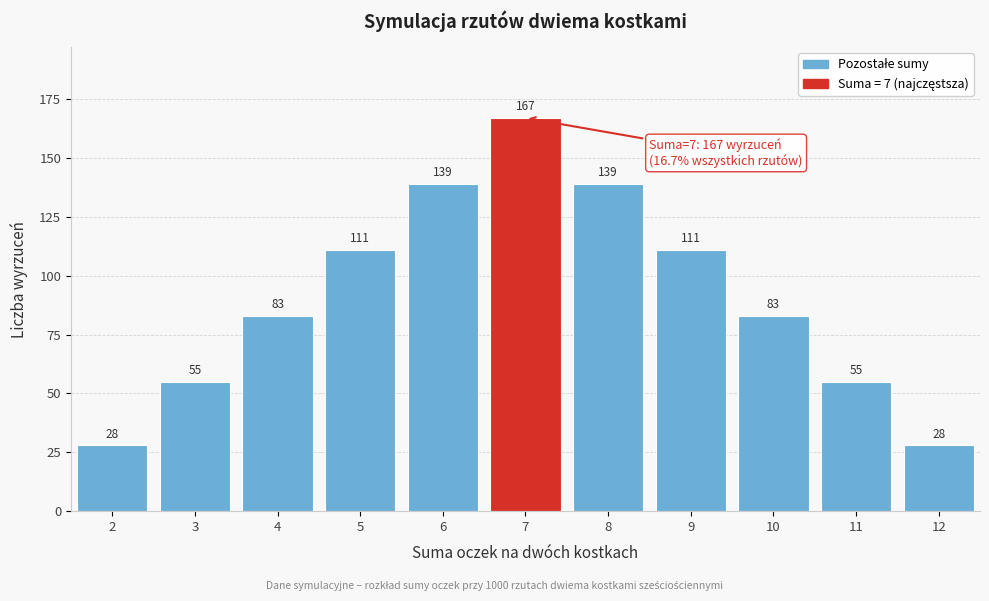

Reading left to right, what are all the values shown in this chart?

2=28	3=55	4=83	5=111	6=139	7=167	8=139	9=111	10=83	11=55	12=28